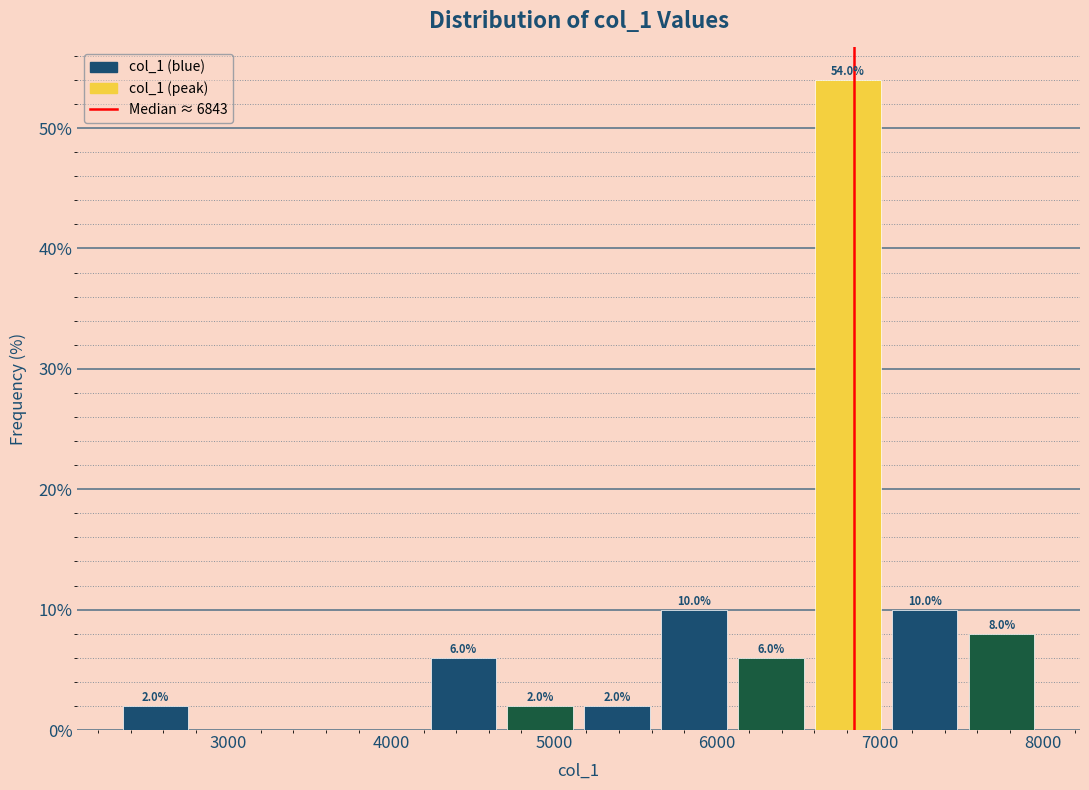

Over which range of the x-axis is the bar tallest?

6600 to 7000